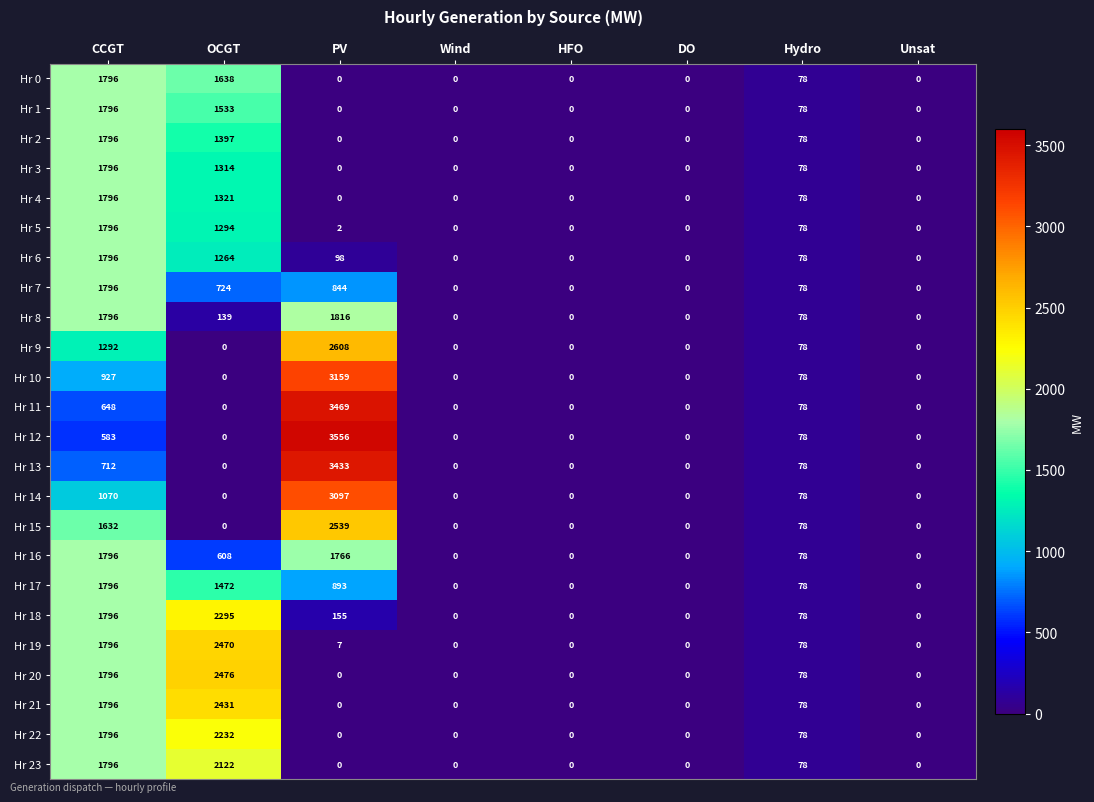

The value of Hr 16 at HFO is 0. True or false?

True